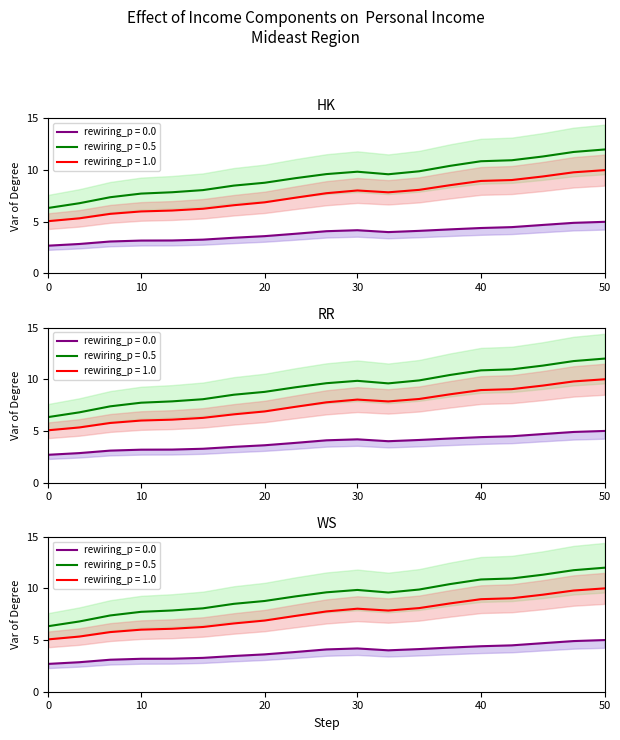

Reading left to right, transcribe all the data shown in this chart.

Personal income: 5.1	5.3	5.8	6.0	6.1	6.3	6.6	6.9	7.3	7.8	8.0	7.9	8.1	8.5	9.0	9.0	9.4	9.8	10.0
Net earnings: 6.3	6.8	7.4	7.7	7.9	8.1	8.5	8.8	9.2	9.6	9.8	9.6	9.9	10.4	10.9	11.0	11.3	11.8	12.0
Wages and salaries: 2.7	2.9	3.1	3.2	3.2	3.3	3.5	3.6	3.8	4.1	4.2	4.0	4.1	4.3	4.4	4.5	4.7	4.9	5.0